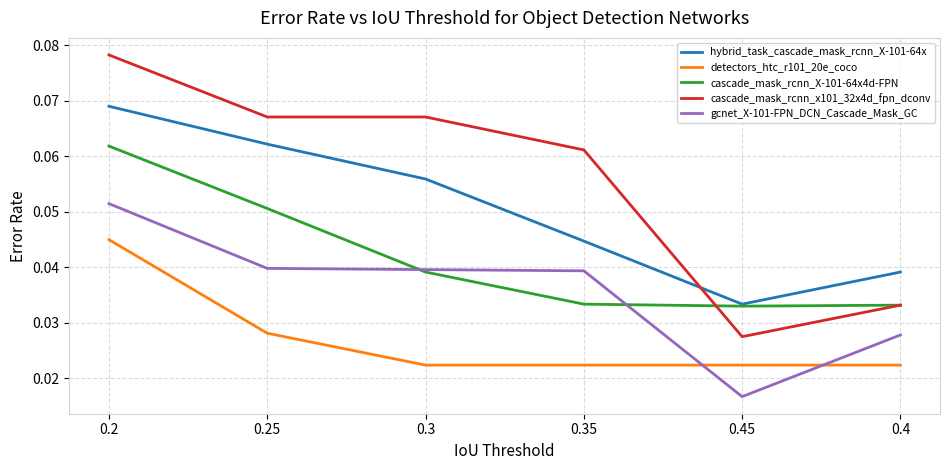

What are all the series names shown in the legend?

hybrid_task_cascade_mask_rcnn_X-101-64x, detectors_htc_r101_20e_coco, cascade_mask_rcnn_X-101-64x4d-FPN, cascade_mask_rcnn_x101_32x4d_fpn_dconv, gcnet_X-101-FPN_DCN_Cascade_Mask_GC